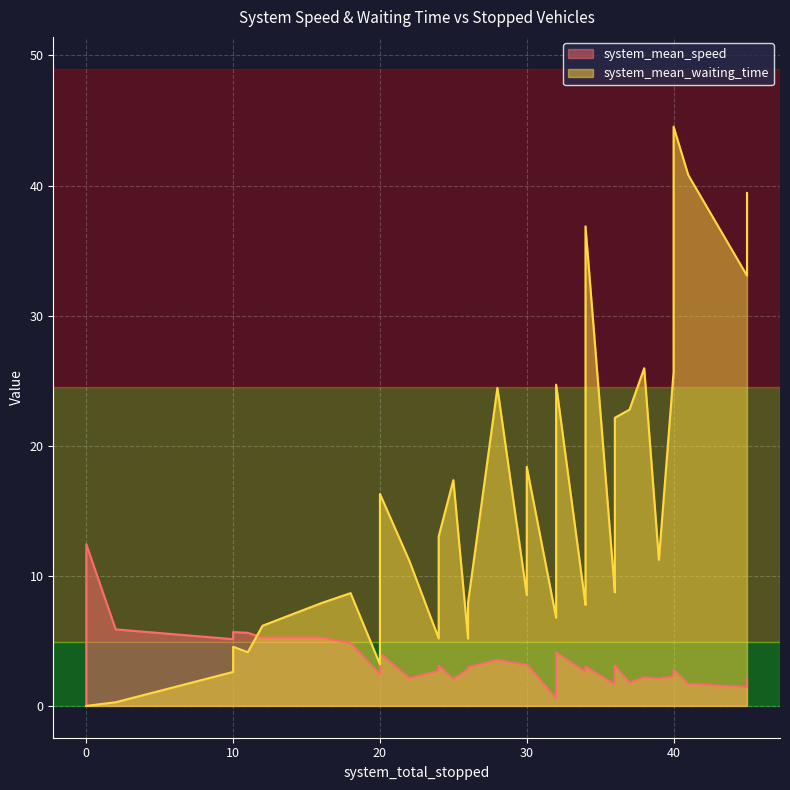

Reading right to left, what are all the values shown in this chart?

system_mean_speed: 39=2.1	38=2.8	37=4.1	36=2.7	35=2.4	34=2.8	33=3.2	32=2.6	31=1.6	30=2.7	29=3.0	28=3.1	27=3.5	26=4.0	25=3.5	24=3.0	23=2.8	22=1.7	21=1.4	20=2.1	19=2.2	18=2.3	17=1.8	16=2.2	15=3.1	14=0.6	13=3.1	12=2.0	11=3.1	10=2.1	9=4.8	8=5.2	7=5.2	6=5.1	5=5.6	4=5.7	3=5.9	2=11.4	1=12.4	0=0.0
system_mean_waiting_time: 39=11.2	38=10.1	37=6.8	36=5.2	35=4.0	34=7.9	33=8.5	32=7.9	31=8.7	30=7.8	29=5.2	28=3.2	27=9.2	26=16.3	25=24.5	24=36.9	23=44.5	22=40.8	21=39.4	20=33.1	19=28.0	18=25.7	17=22.8	16=26.0	15=22.1	14=24.7	13=18.4	12=17.4	11=13.0	10=11.2	9=8.7	8=7.9	7=6.2	6=4.5	5=4.1	4=2.6	3=0.3	2=0.0	1=0.0	0=0.0